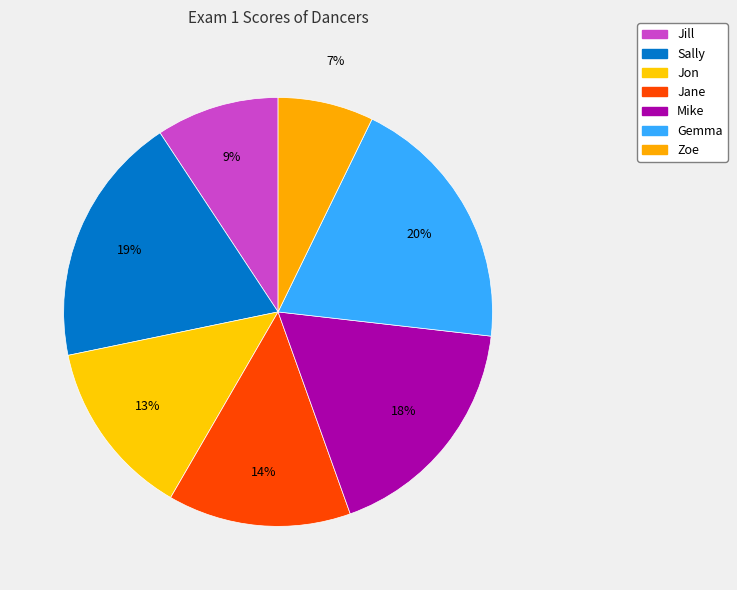

Is it true that Mike is 5% of the pie?

False